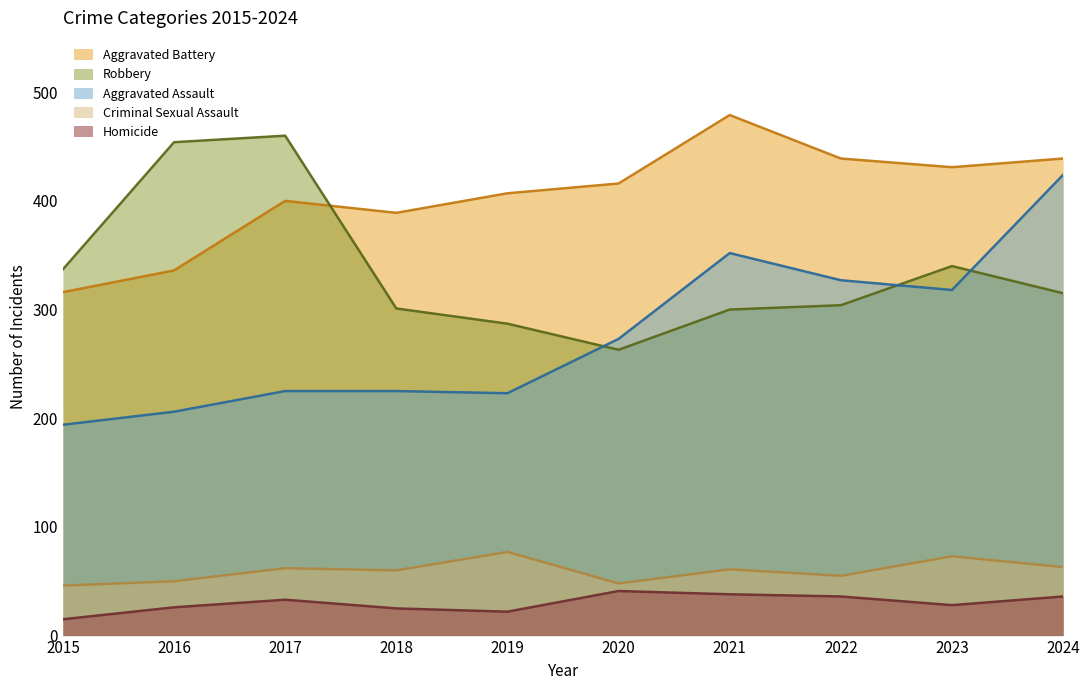

What is the difference between the Aggravated Battery values at 2017 and 2019?

7